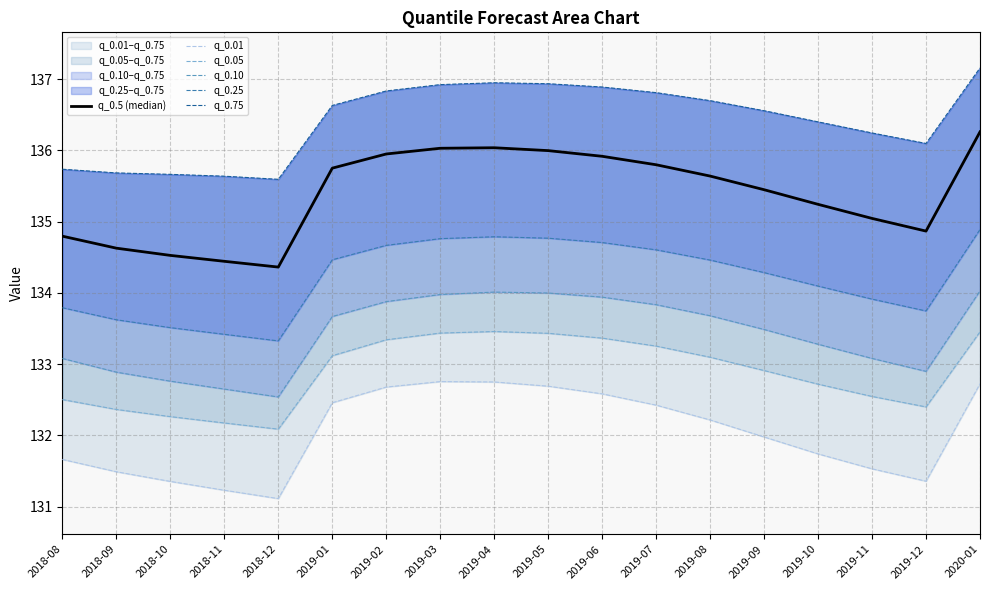

True or false: q_0.5 (median) and q_0.75 intersect in this chart.

False